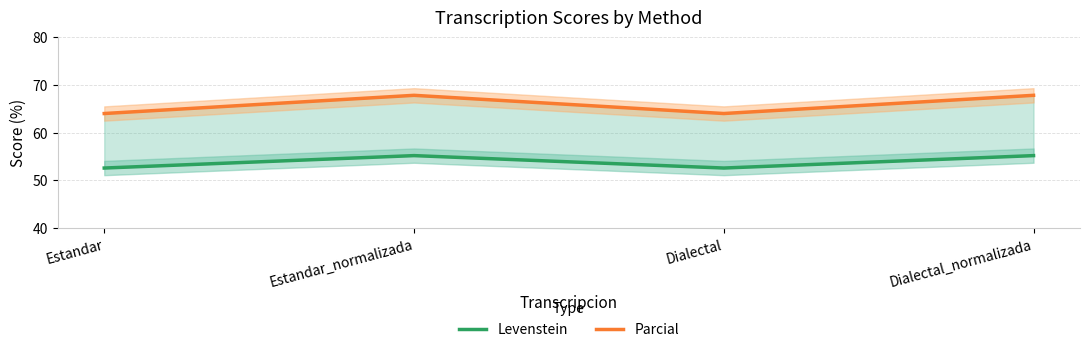

What is the difference between the highest and lowest values at Dialectal?

11.4